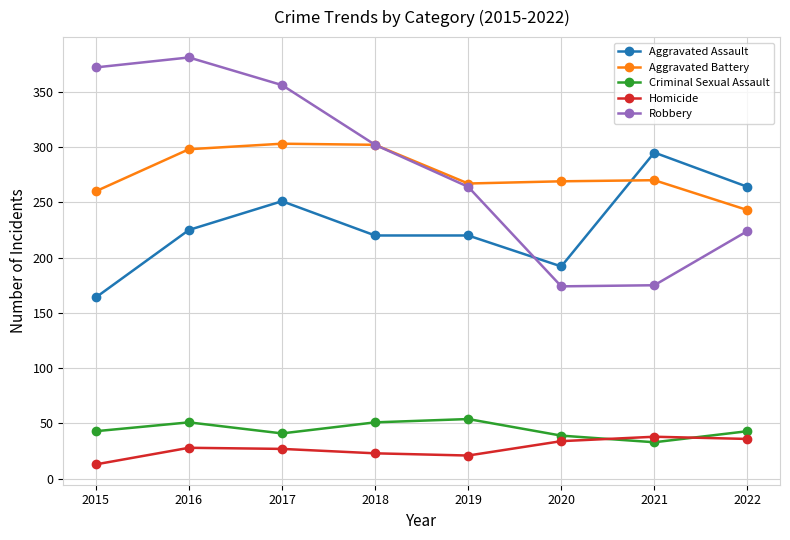

How many interior local peaks does the Robbery series have?

1